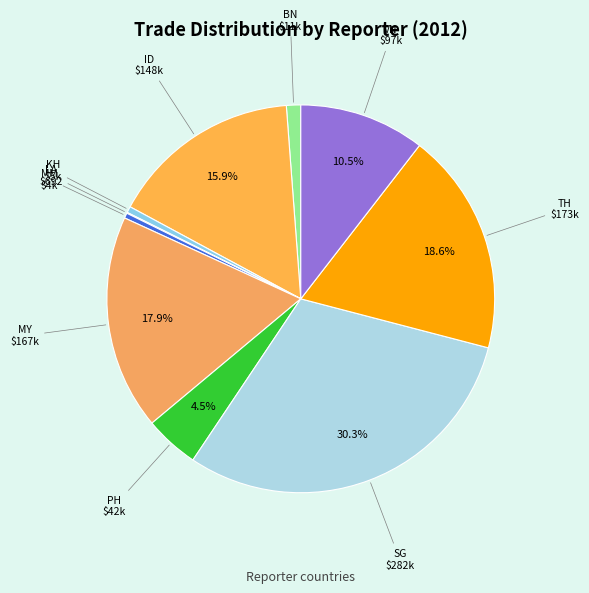

True or false: ID accounts for 2% of the total.

False